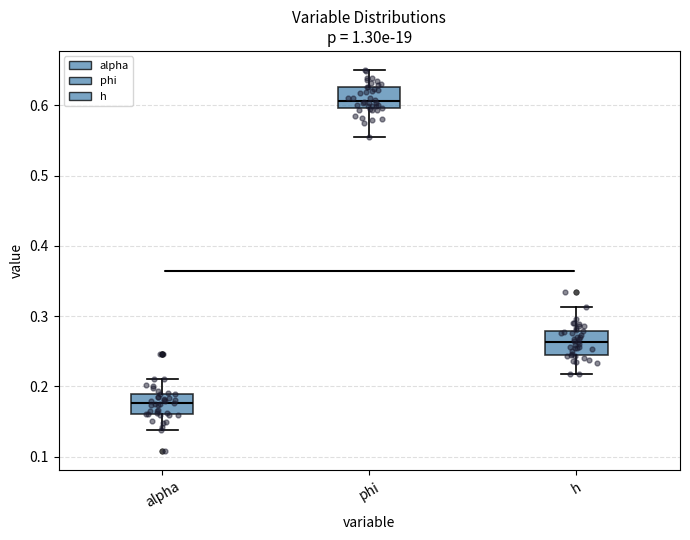

Reading left to right, read every box against the y-axis: the position of its median line, the range the box covers, and the ends of its whiskers. The values are not printed on the chart, so give them approximately, as read against the axis.

alpha: median 0.18, box 0.16 to 0.19, whiskers 0.14 to 0.21
phi: median 0.61, box 0.60 to 0.63, whiskers 0.55 to 0.65
h: median 0.26, box 0.25 to 0.28, whiskers 0.22 to 0.31